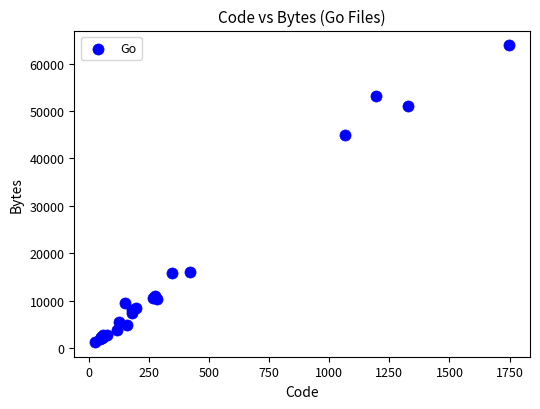

What Y value in the scatter plot is closest to 32578?

44893